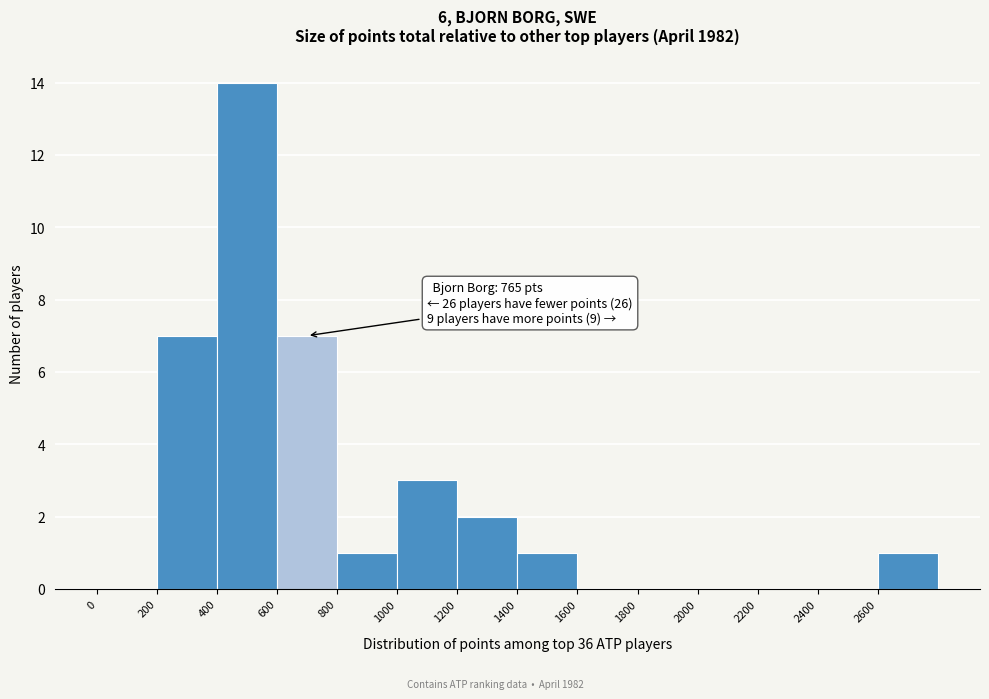

Over which range of the x-axis is the bar tallest?

400 to 600